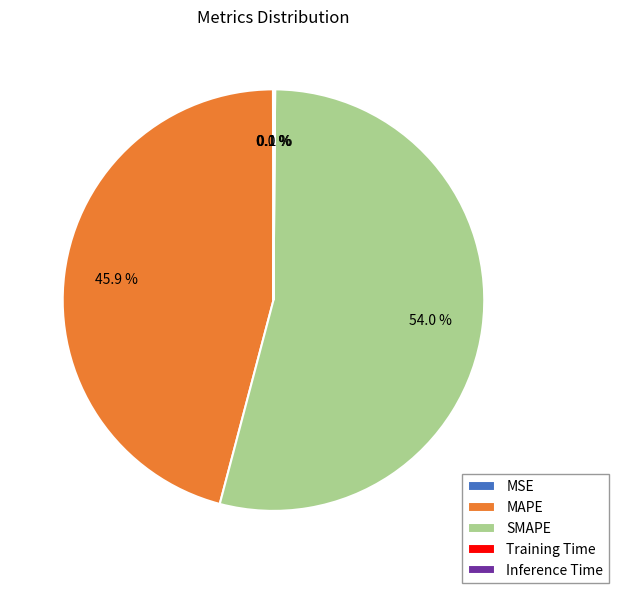

Which category accounts for the majority?

SMAPE